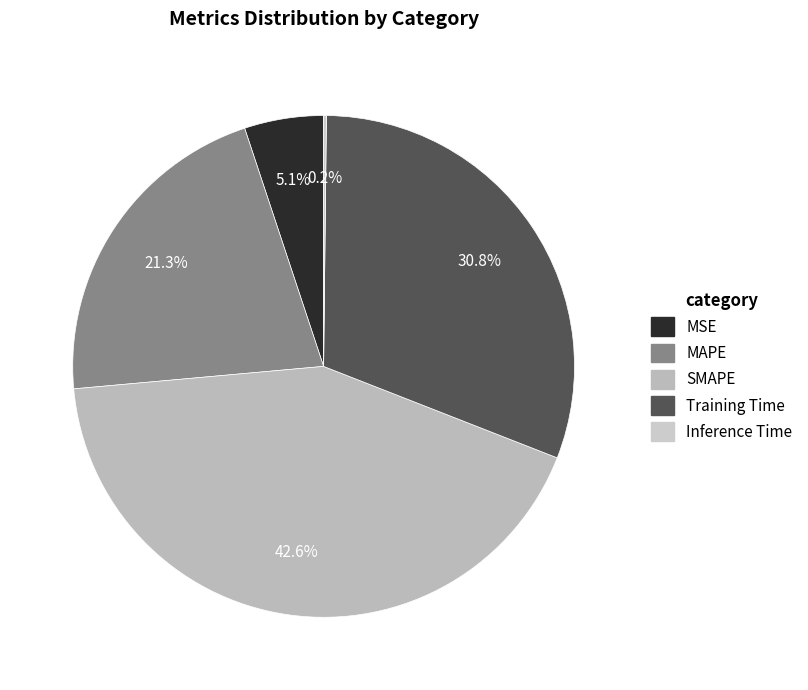

Between MSE and SMAPE, which is larger?

SMAPE